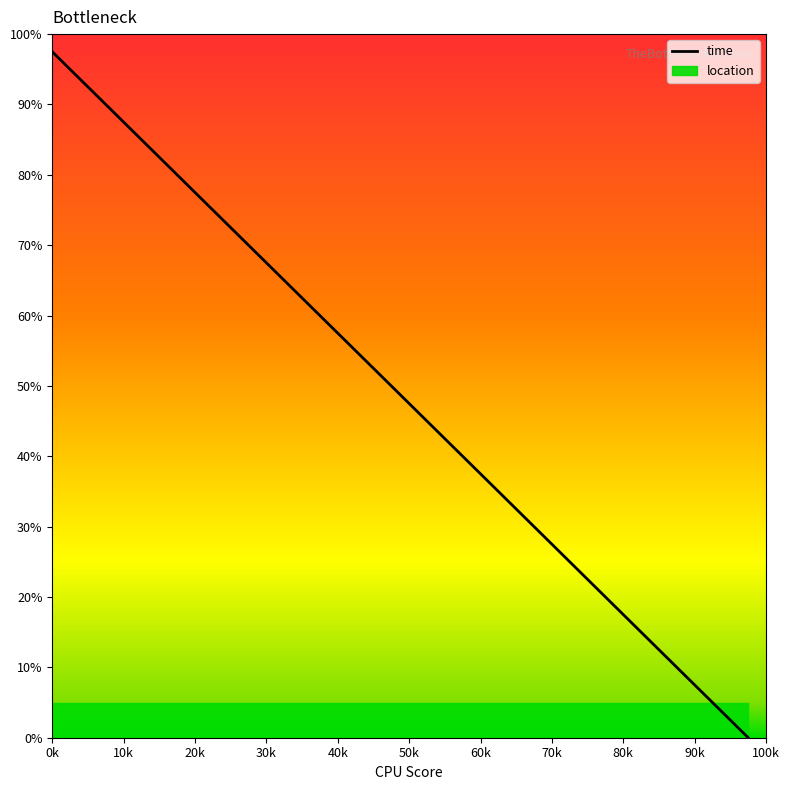

Reading left to right, list all the values displayed in this chart.

97.5	95.0	92.5	90.0	87.5	85.0	82.5	80.0	77.5	75.0	72.5	70.0	67.5	65.0	62.5	60.0	57.5	55.0	52.5	50.0	47.5	45.0	42.5	40.0	37.5	35.0	32.5	30.0	27.5	25.0	22.5	20.0	17.5	15.0	12.5	10.0	7.5	5.0	2.5	0.0